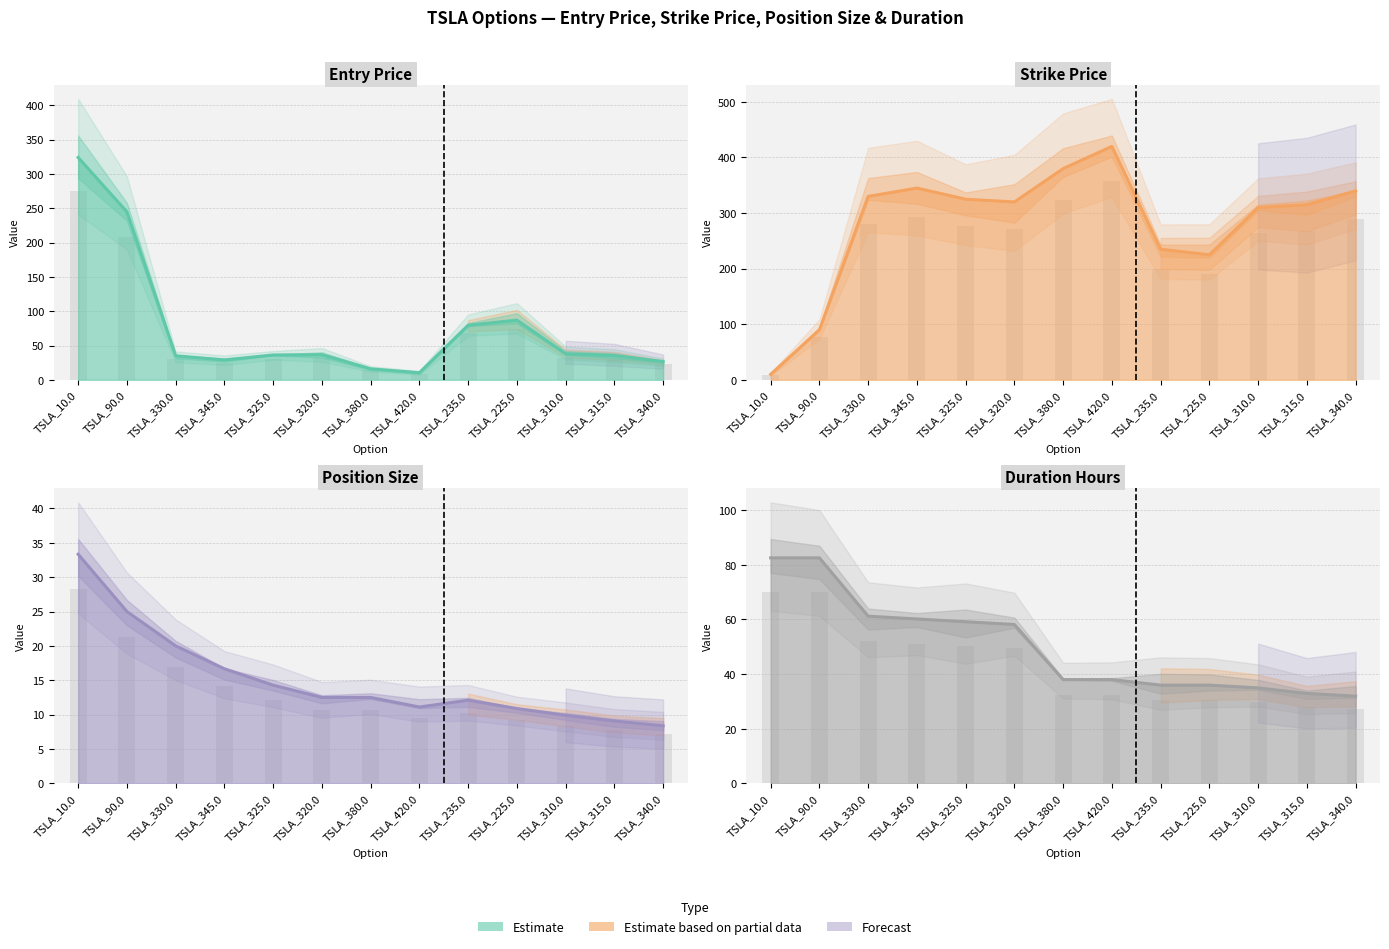

What is the average value of the duration_hours series?

50.1